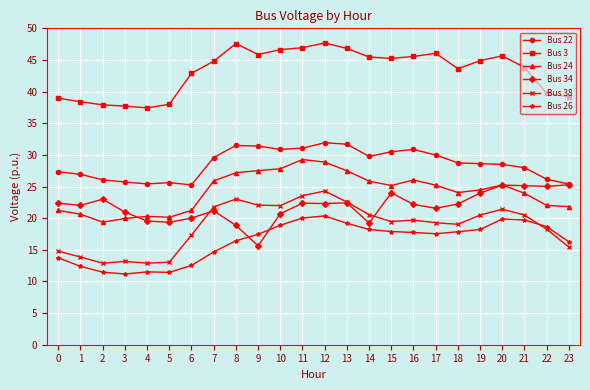

What are all the series names shown in the legend?

Bus 22, Bus 3, Bus 24, Bus 34, Bus 38, Bus 26